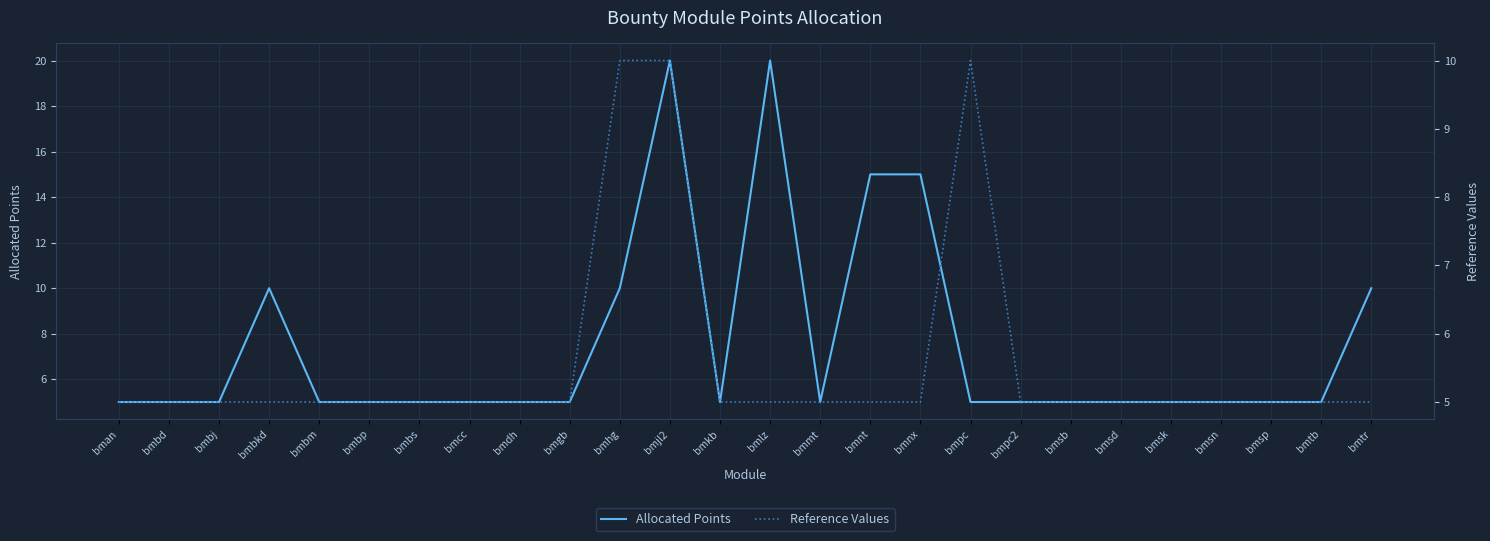

True or false: Allocated Points and Reference Values cross at least once.

True